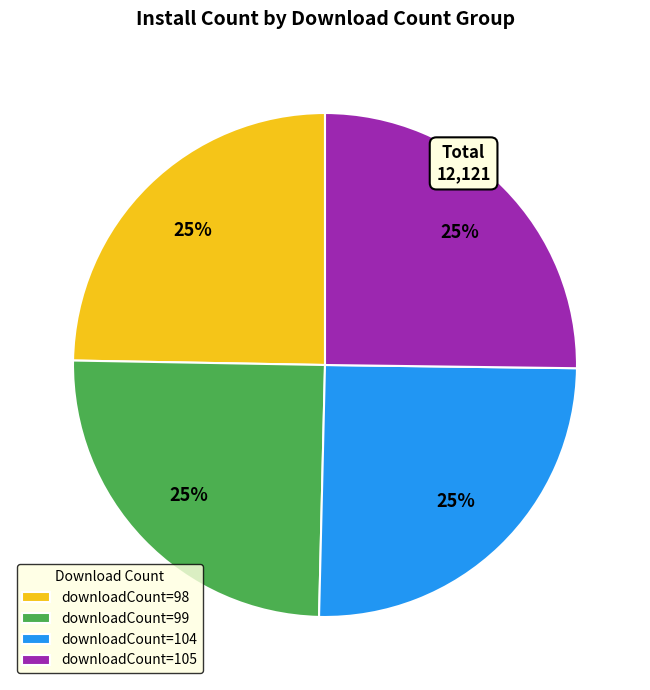

True or false: downloadCount=99 accounts for 25% of the total.

True